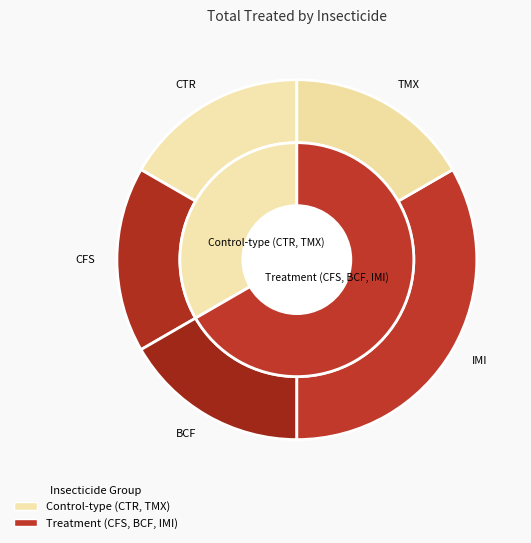

Combined, do IMI and TMX account for over 50%?

No